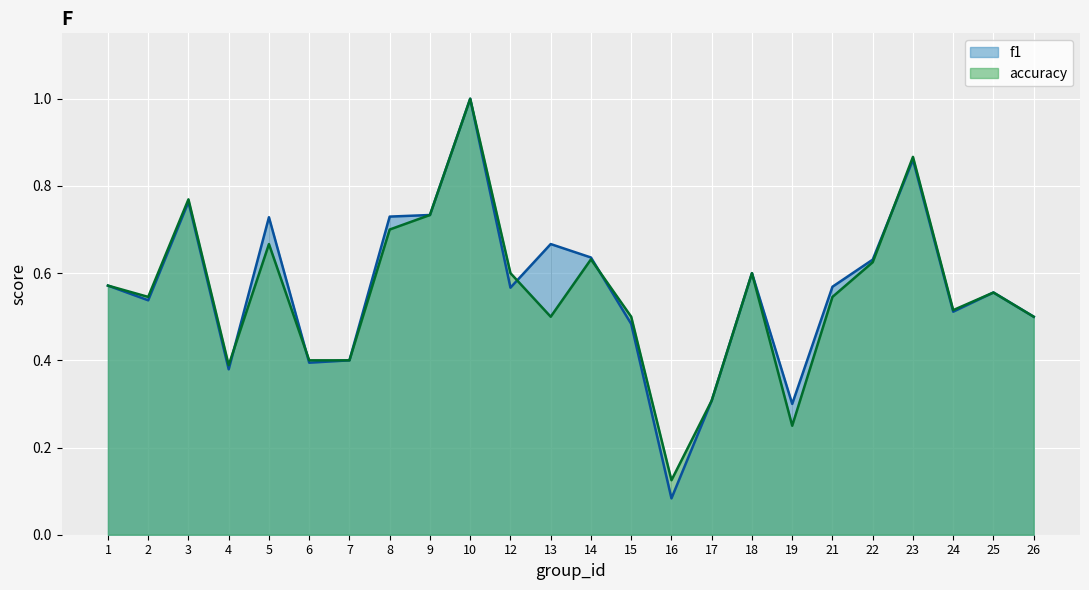

Is it true that accuracy equals 1.0 at 8?

False